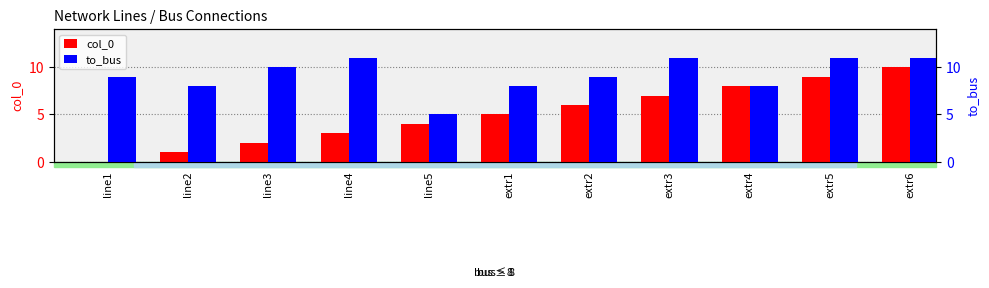

At which label does col_0 first exceed 5?

extr2